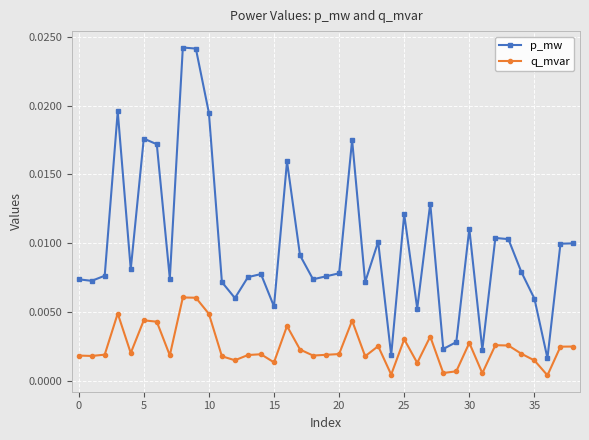

True or false: q_mvar has more than 2 interior local peaks.

True